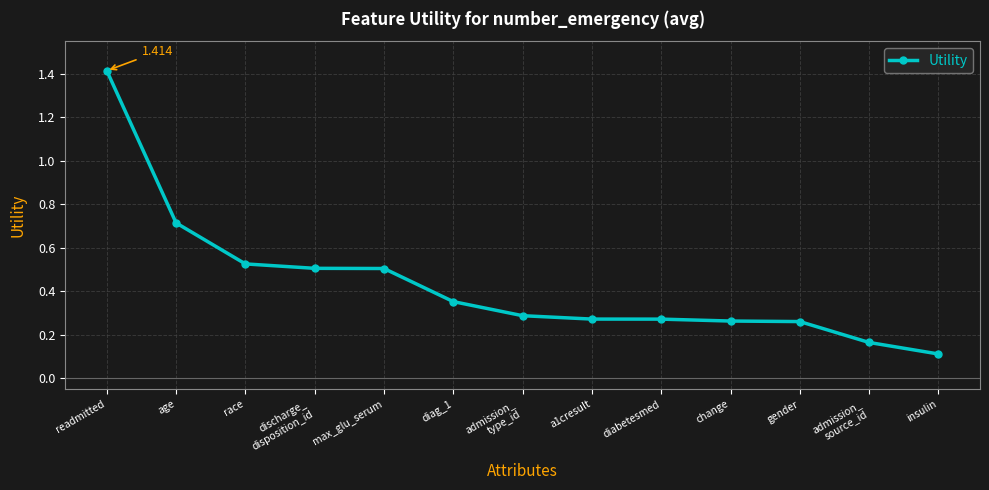

What is the change in value from change to admission_
source_id?

-0.1